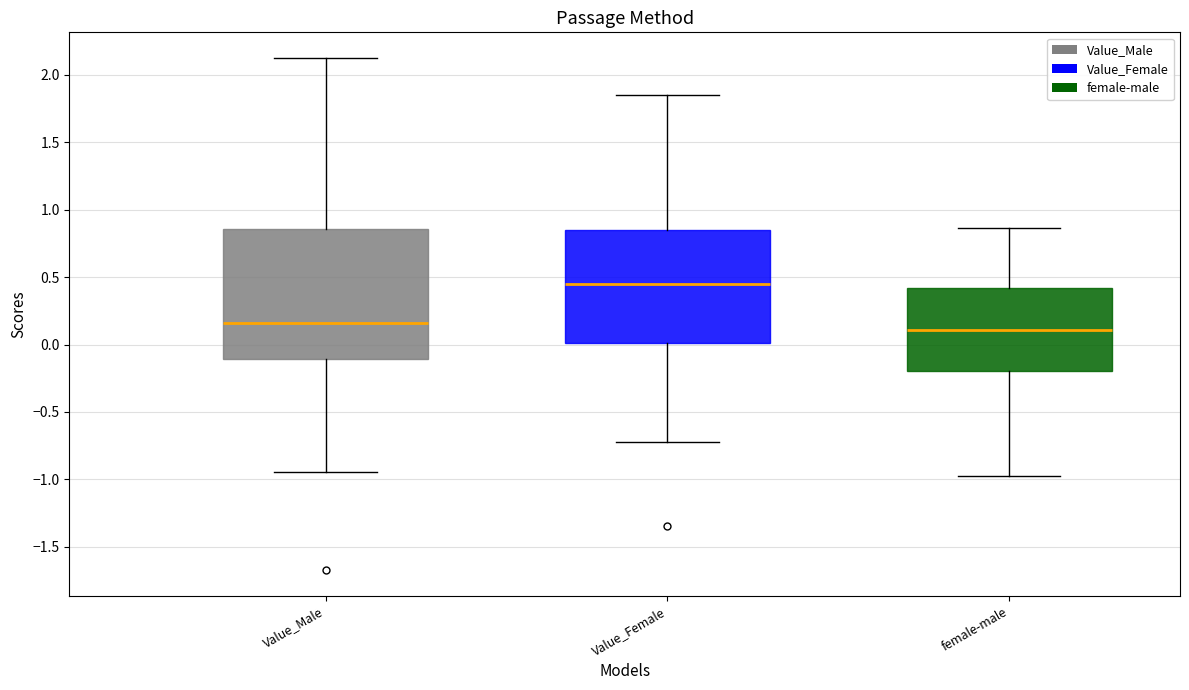

Reading left to right, read every box against the y-axis: the position of its median line, the range the box covers, and the ends of its whiskers. The values are not printed on the chart, so give them approximately, as read against the axis.

Value_Male: median 0.15, box -0.10 to 0.85, whiskers -0.95 to 2.10
Value_Female: median 0.45, box 0.00 to 0.85, whiskers -0.70 to 1.85
female-male: median 0.10, box -0.20 to 0.40, whiskers -1.00 to 0.85